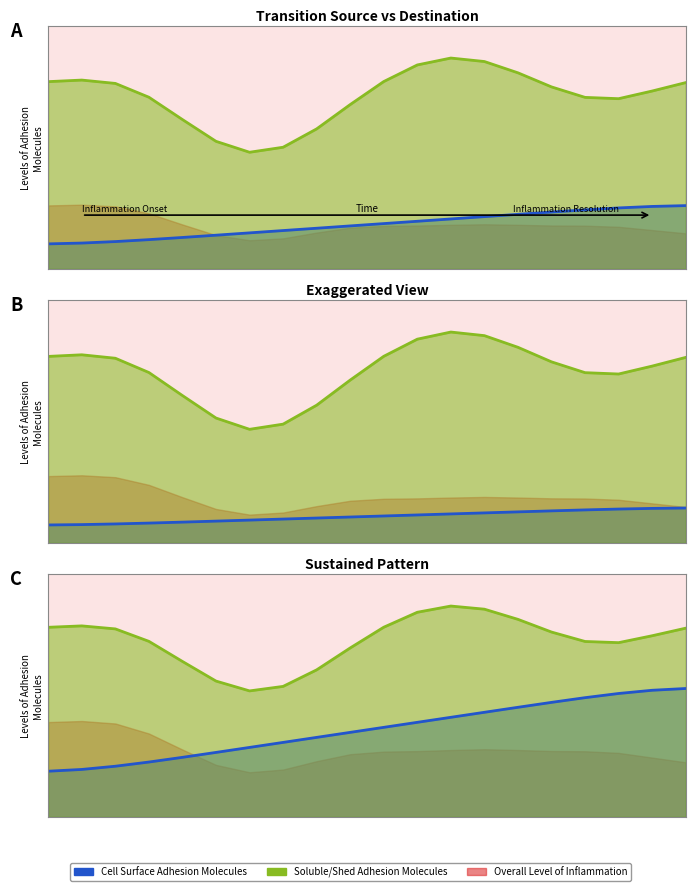

True or false: output_symbol and destination_state intersect in this chart.

False